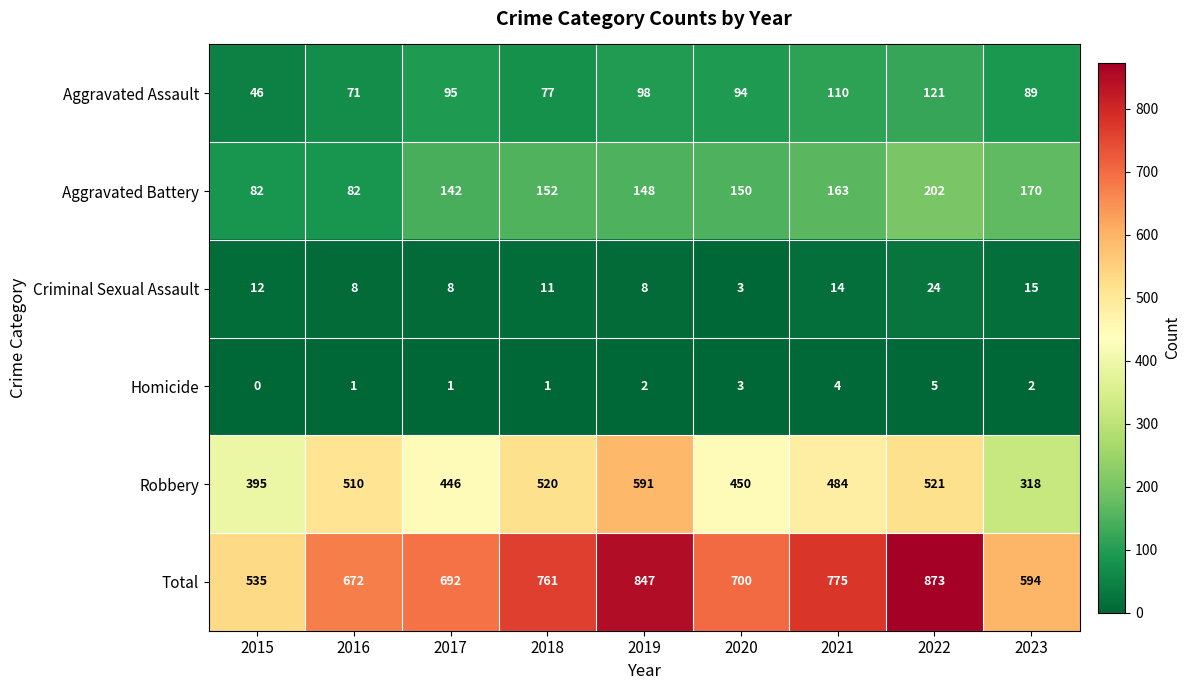

What is the difference between the second highest and second lowest values in the Criminal Sexual Assault series?

7